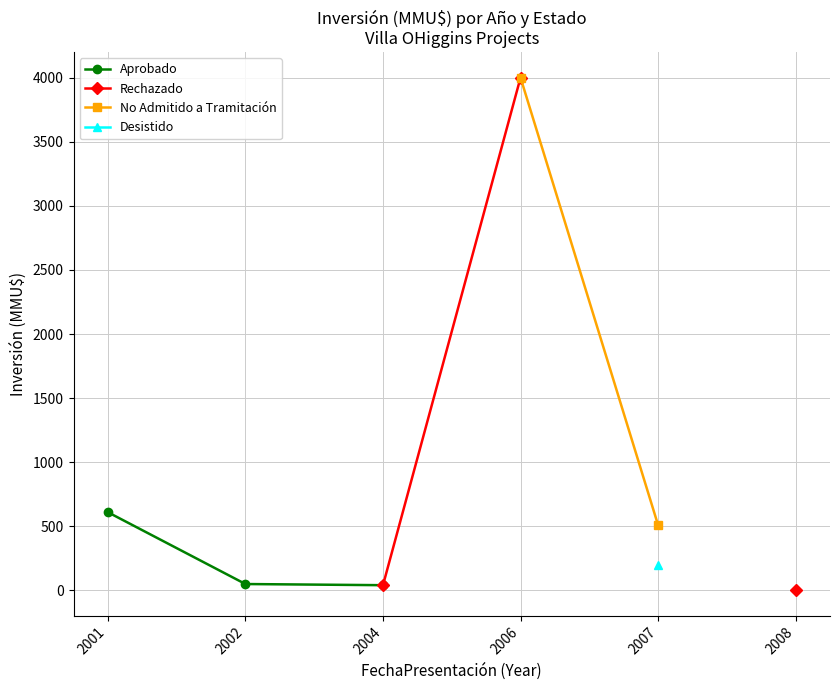

What are all the series names shown in the legend?

Aprobado, Rechazado, No Admitido a Tramitación, Desistido